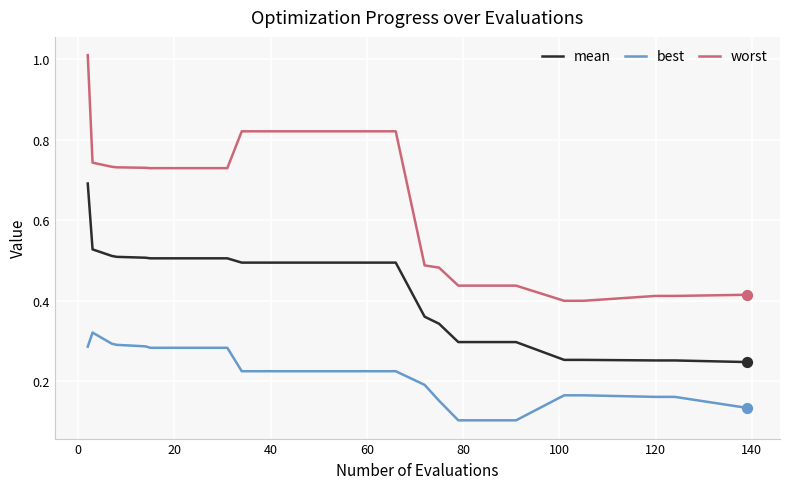

What are all the series names shown in the legend?

mean, best, worst